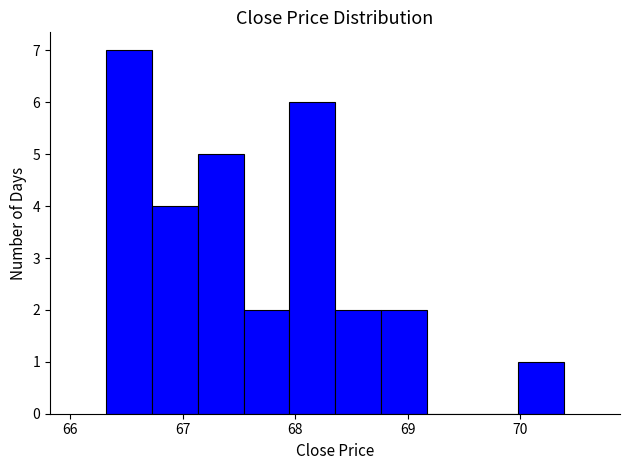

Reading left to right, list every bar in this chart as the range it spans on the x-axis followed by its height. Neither the bar edges nor the heights are printed on the chart, so give them approximately, as read against the axes.

66.3 to 66.7: 7
66.7 to 67.1: 4
67.1 to 67.5: 5
67.5 to 67.9: 2
67.9 to 68.4: 6
68.4 to 68.8: 2
68.8 to 69.2: 2
69.2 to 69.6: 0
69.6 to 70.0: 0
70.0 to 70.4: 1